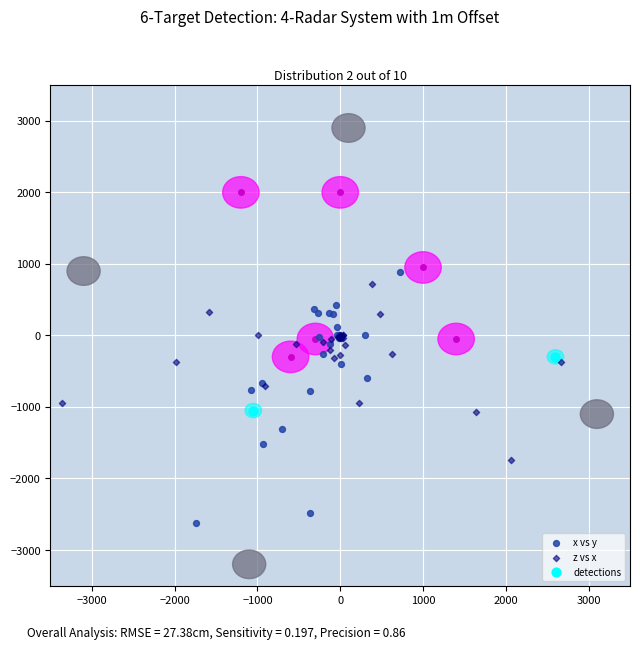

What are all the series names shown in the legend?

x vs y, z vs x, detections